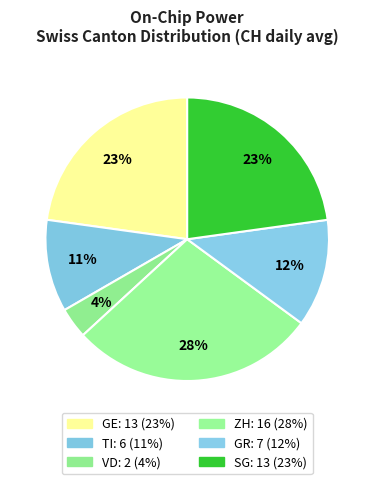

Count the number of slices in the pie.

6